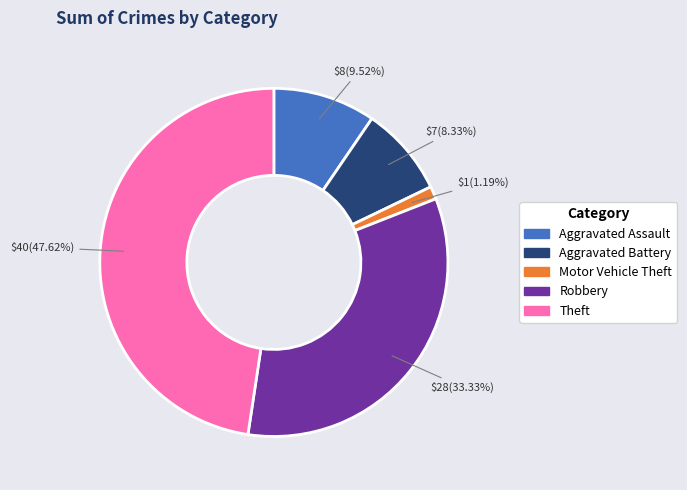

Rank the categories by value from highest to lowest.

Theft, Robbery, Aggravated Assault, Aggravated Battery, Motor Vehicle Theft